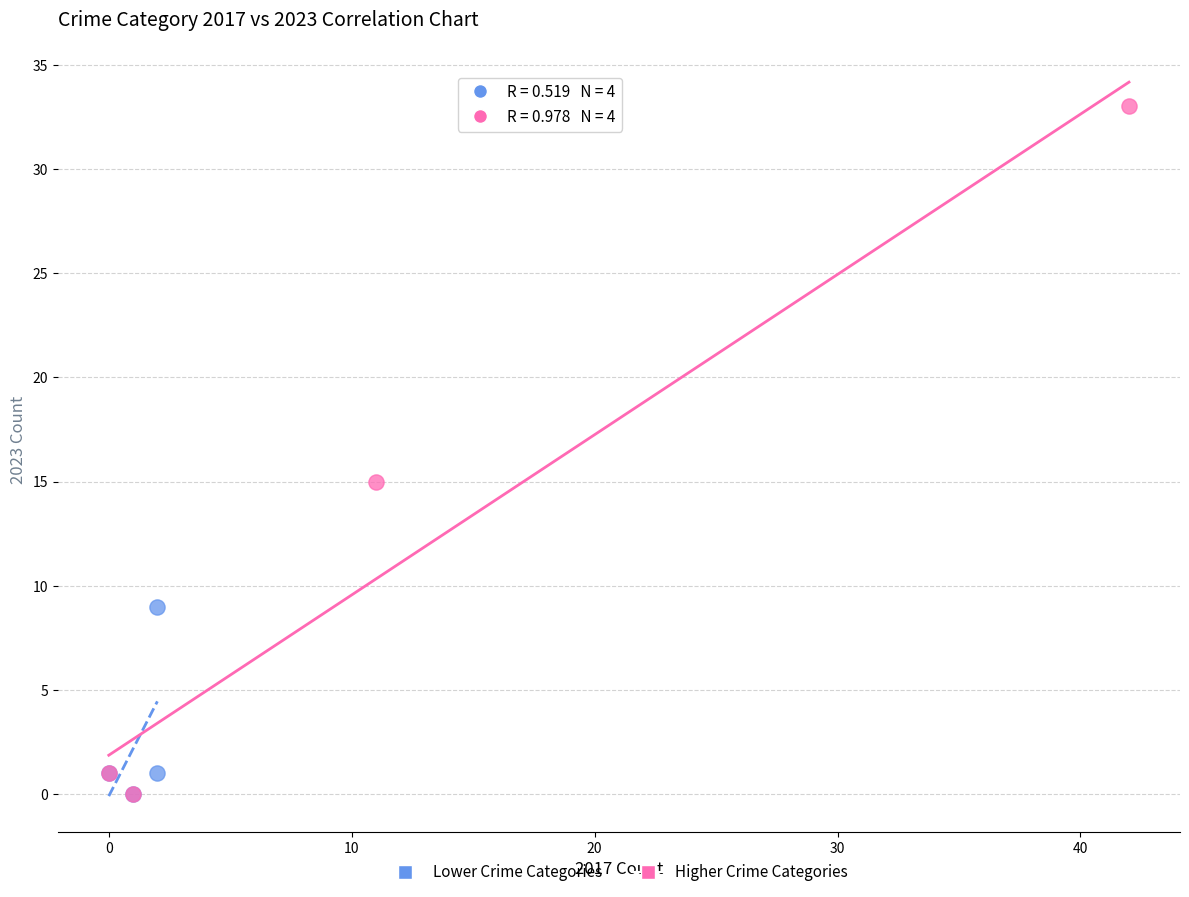

Which series has the largest Y range (max minus min)?

Higher Crime Categories